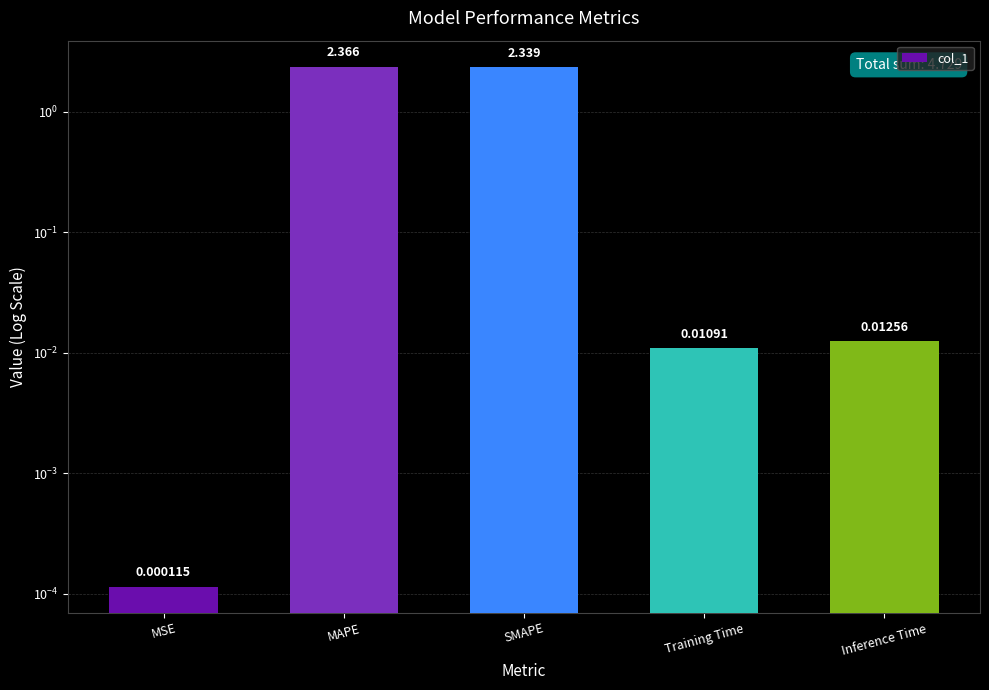

What value does the data have at SMAPE?

2.3